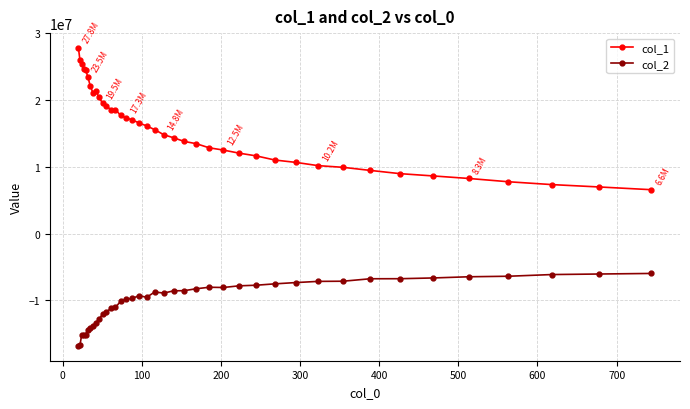

True or false: col_1 has more than 1 points higher than both neighbors.

True